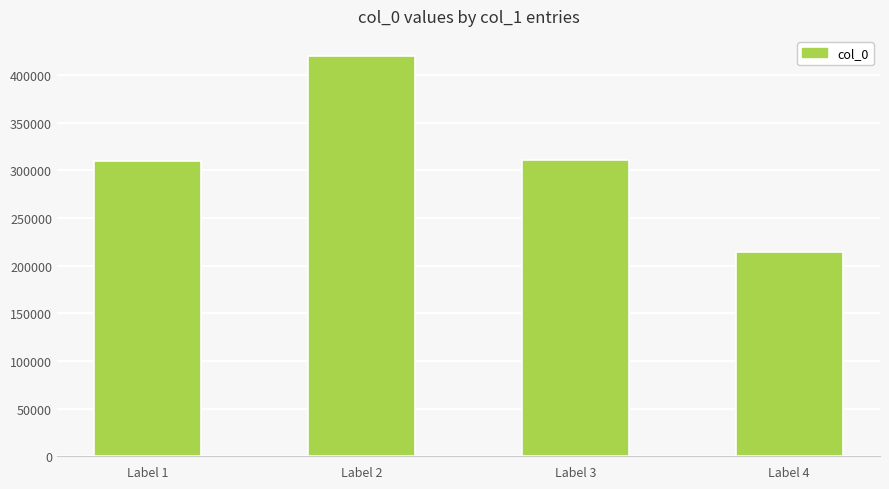

Read the value at Label 2.

419909